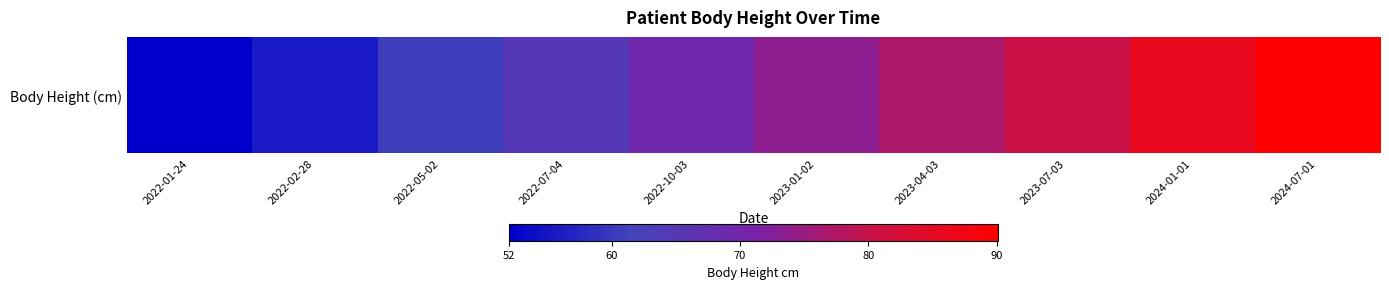

What is the smallest value displayed?

52.0